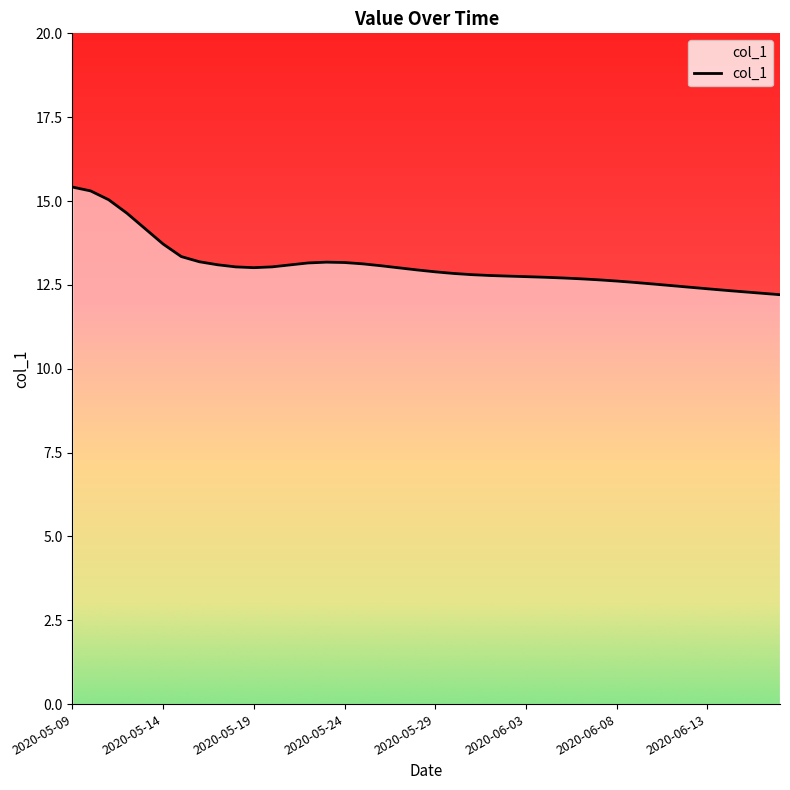

What is the difference between the maximum and minimum values?

3.2